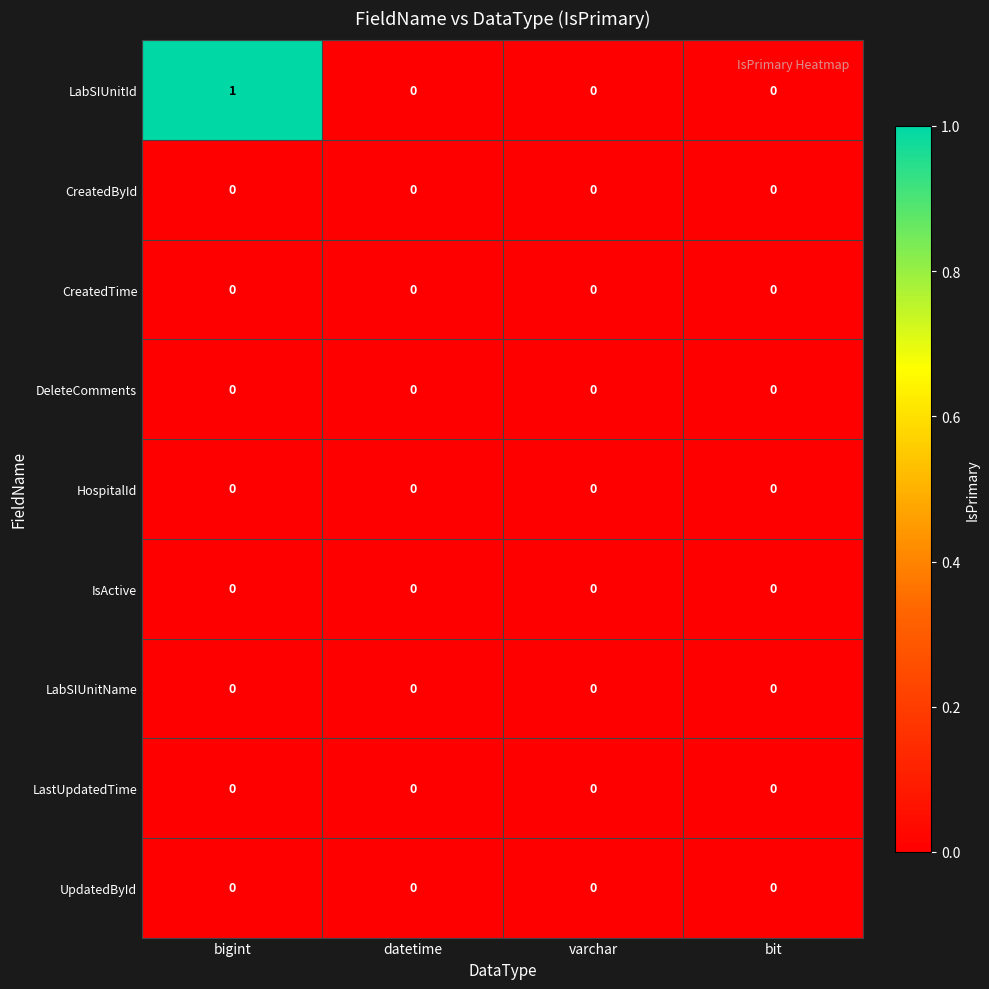

Which series changed the most between bigint and datetime?

LabSIUnitId